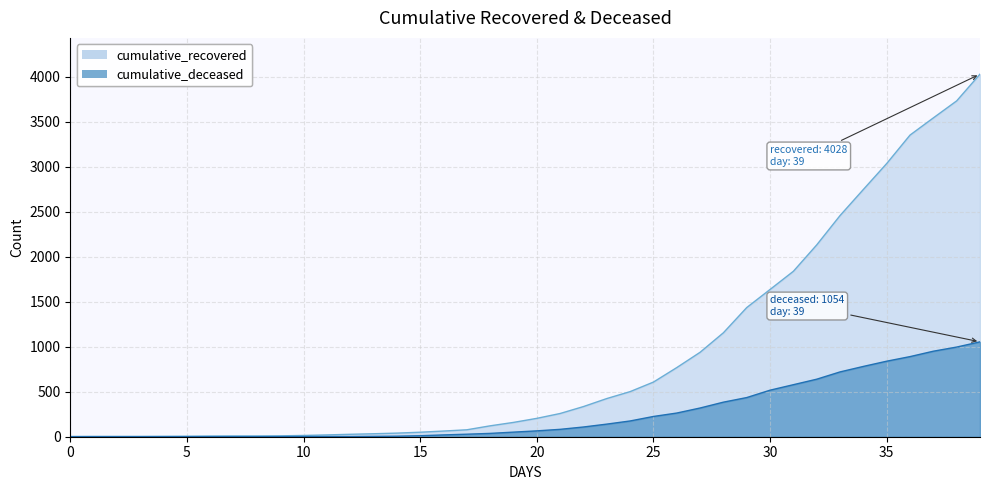

What is the maximum value for cumulative_deceased?

1054